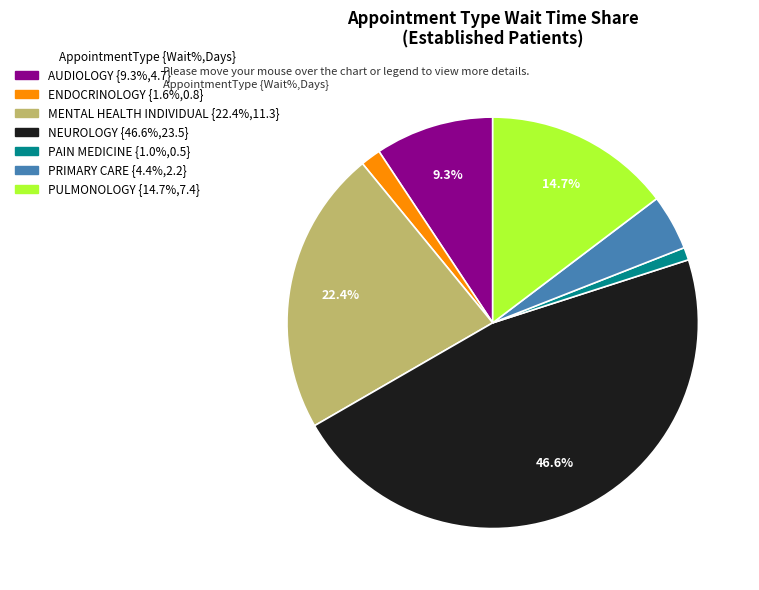

Is there a majority slice in this chart?

No